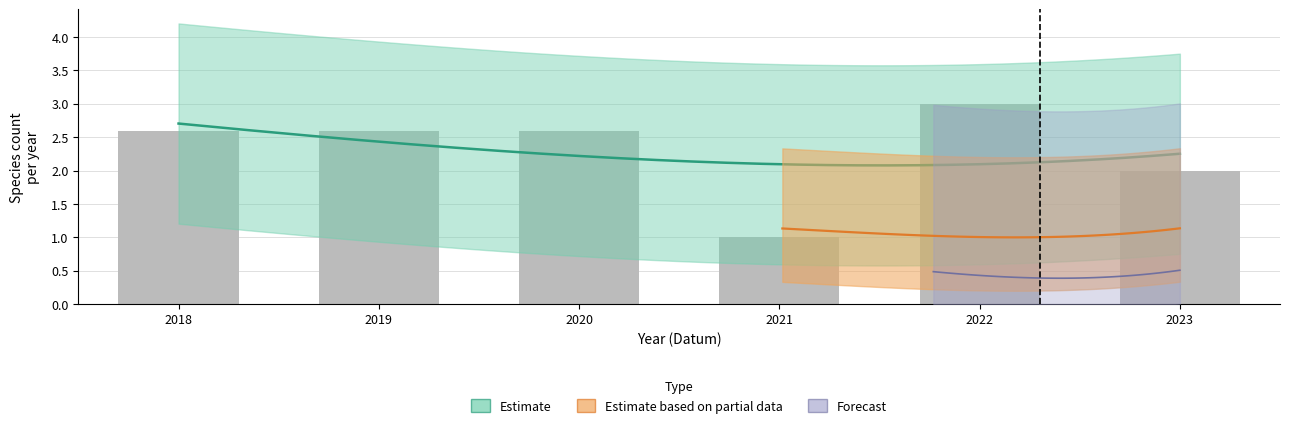

Does the chart contain any negative values?

No